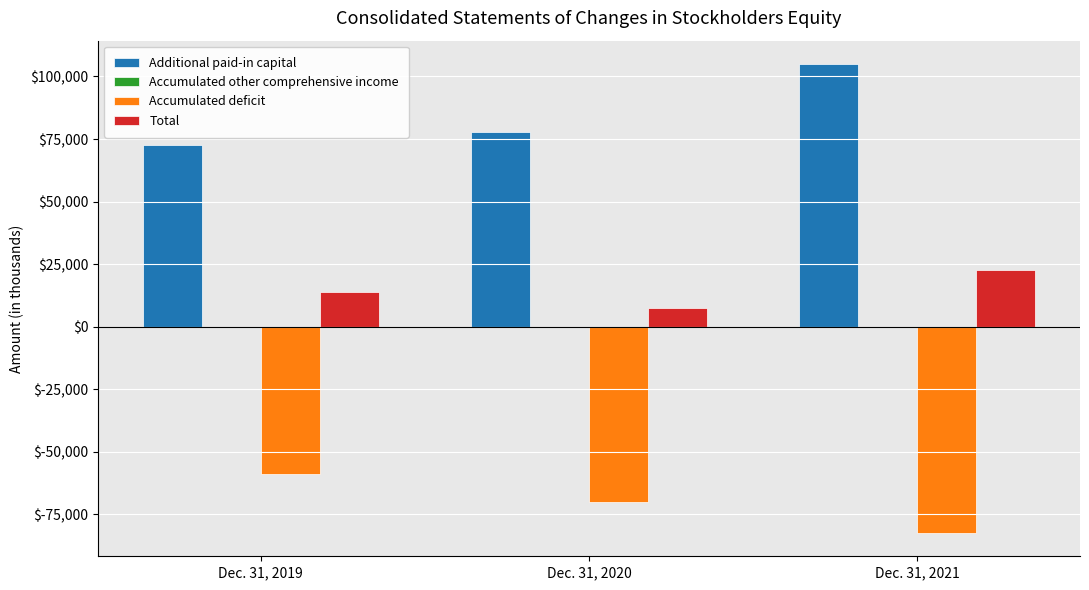

True or false: Total has a value of 13774 at Dec. 31, 2019.

True